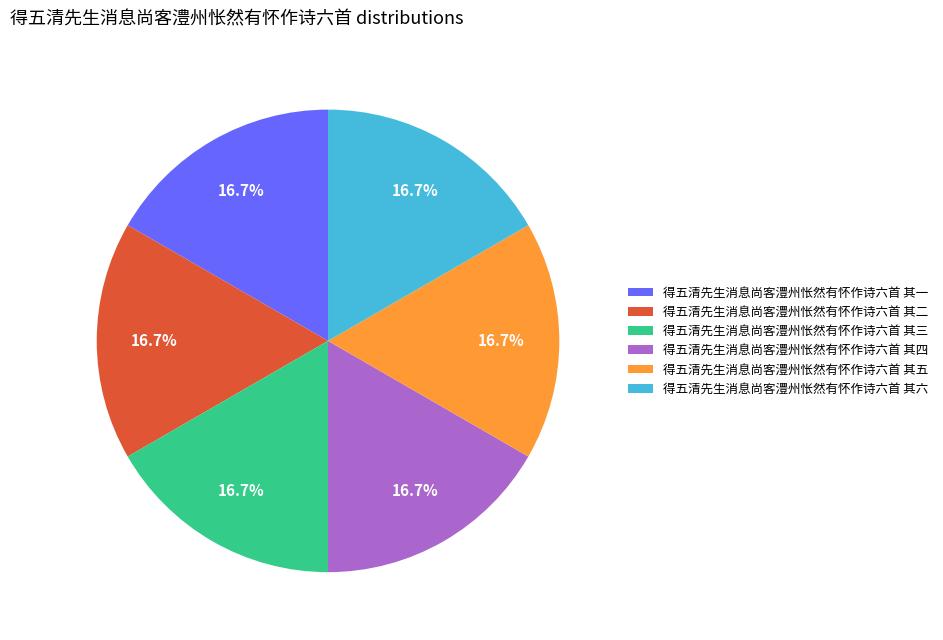

What percentage is the 得五清先生消息尚客澧州怅然有怀作诗六首 其二 slice, to the nearest percent?

17%